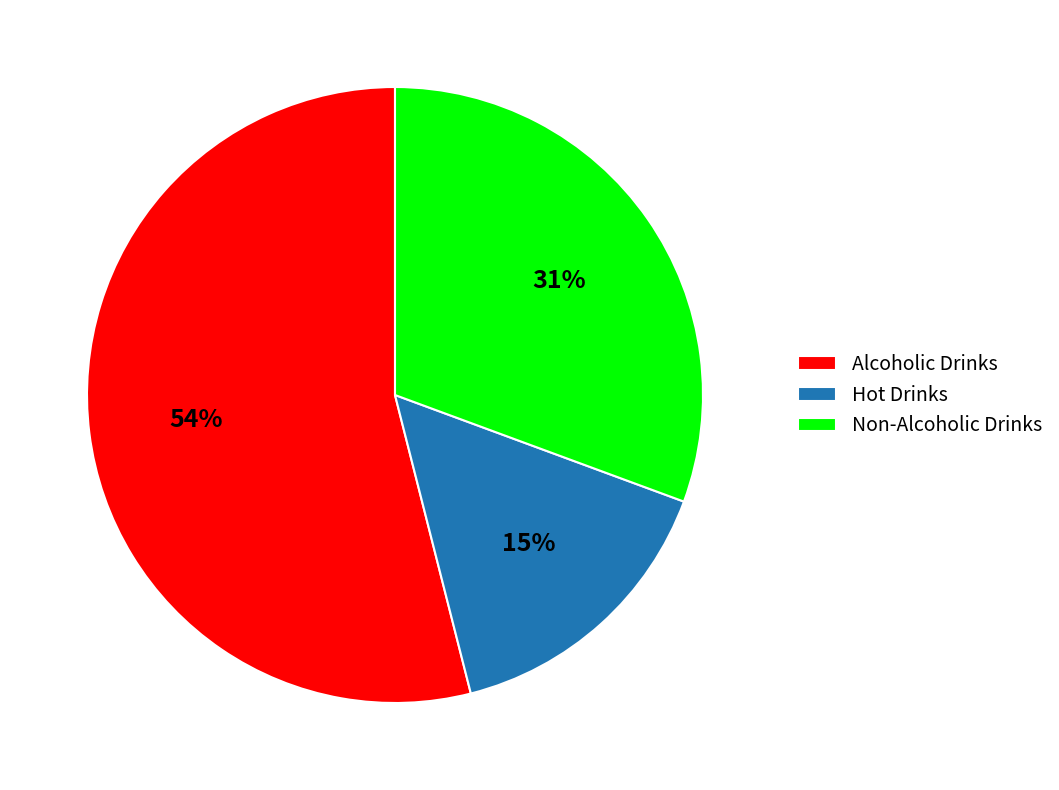

Combined, do Alcoholic Drinks and Hot Drinks account for over 50%?

Yes